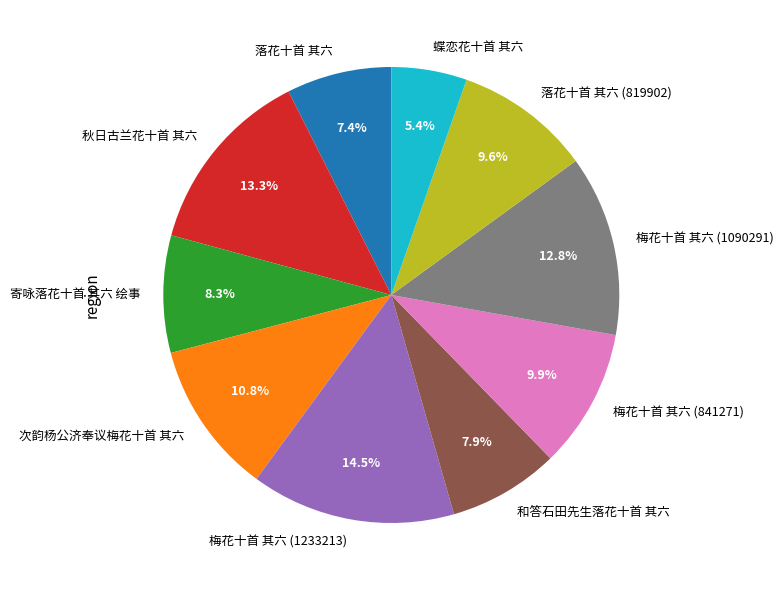

How many slices are in this pie chart?

10